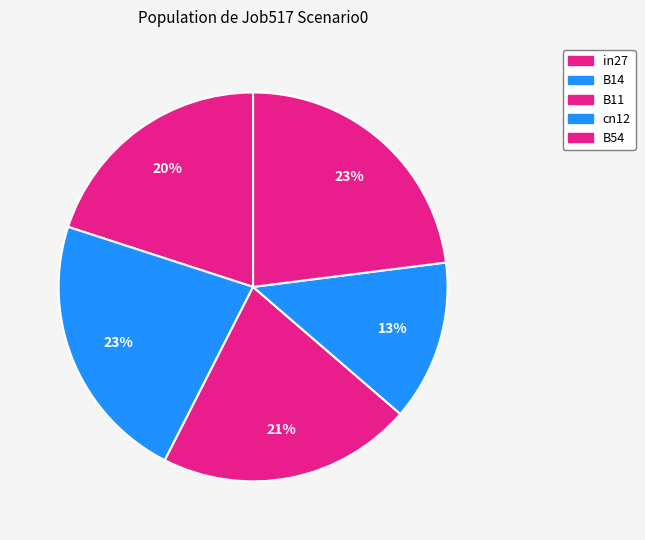

Is there a majority slice in this chart?

No